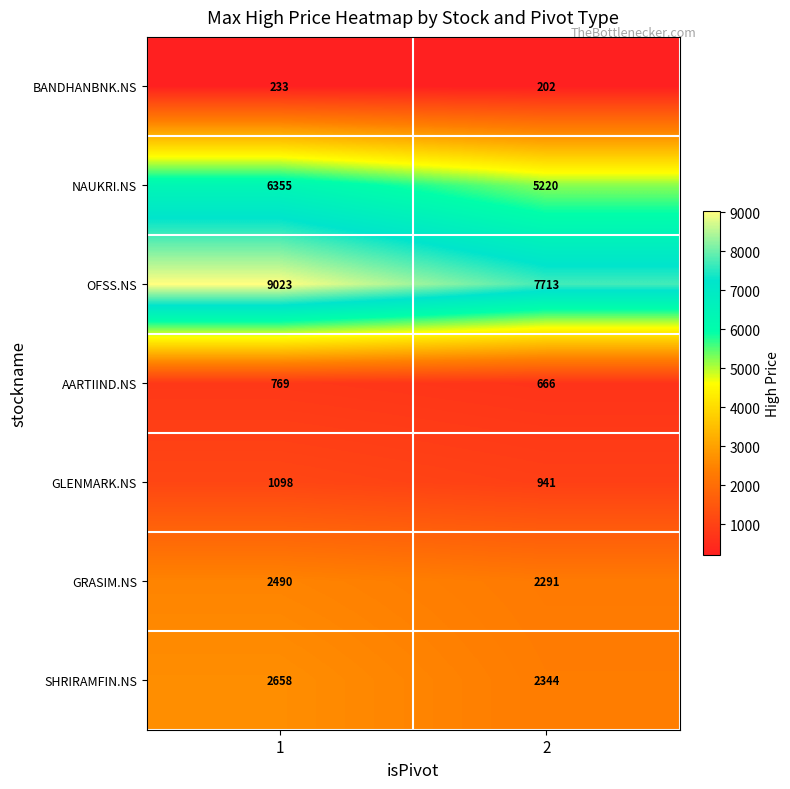

Reading left to right, extract all data points from this chart.

BANDHANBNK.NS: 1=233	2=202
NAUKRI.NS: 1=6355	2=5220
OFSS.NS: 1=9023	2=7713
AARTIIND.NS: 1=769	2=666
GLENMARK.NS: 1=1098	2=941
GRASIM.NS: 1=2490	2=2291
SHRIRAMFIN.NS: 1=2658	2=2344